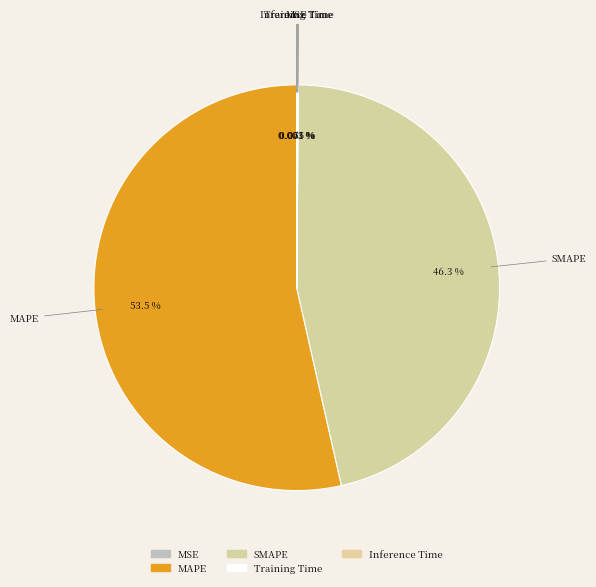

Which category has the biggest portion of the pie?

MAPE